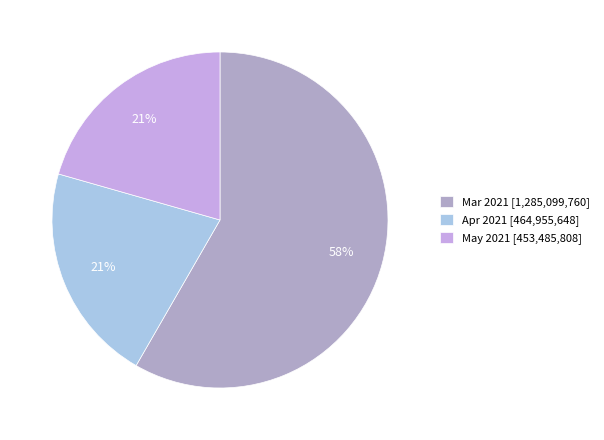

Approximately how many times larger is the value at Apr 2021 [464,955,648] compared to Mar 2021 [1,285,099,760]?

0.4